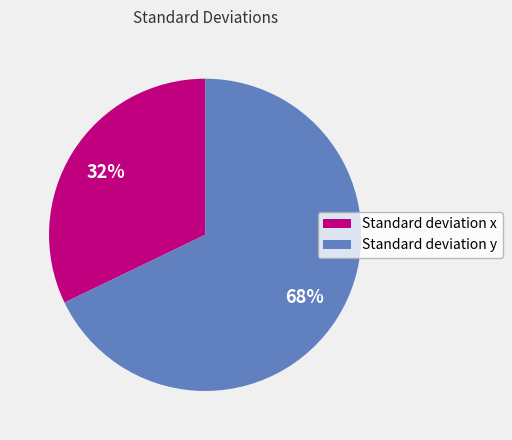

Which slice is the largest?

Standard deviation y